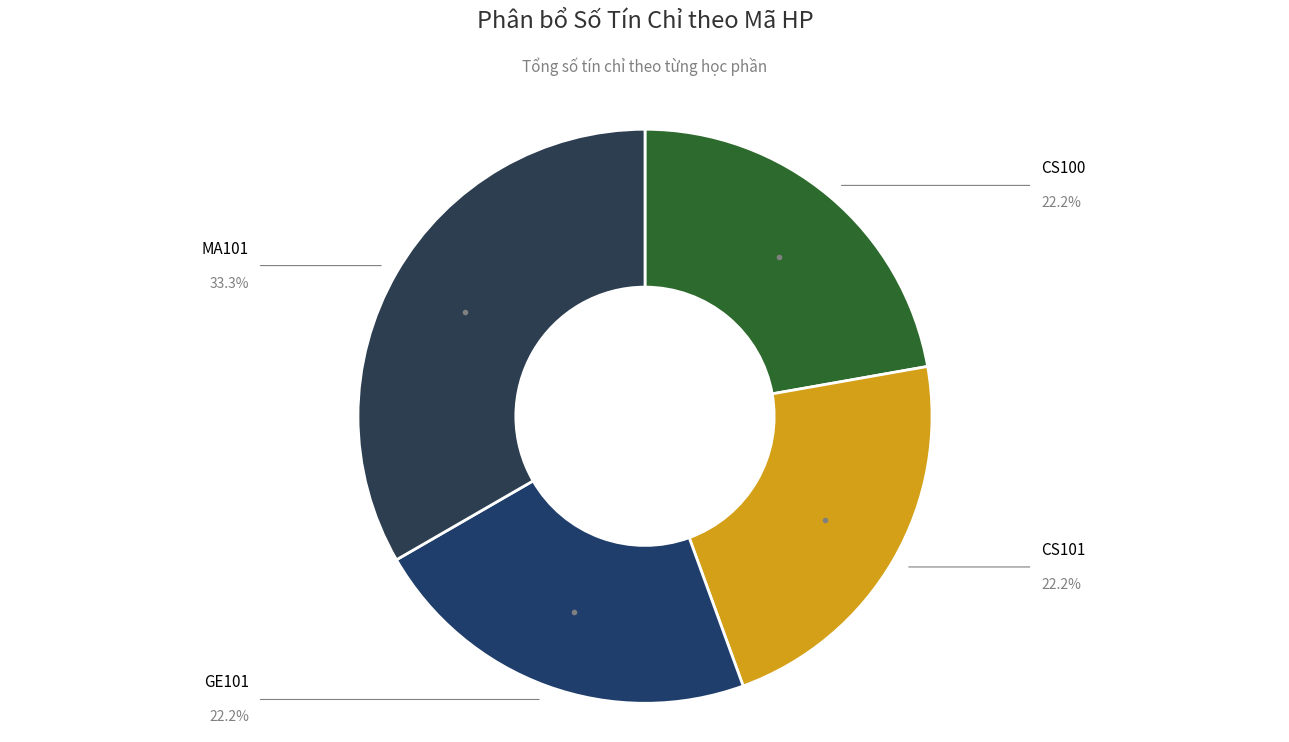

Is the sum of CS101 and CS100 greater than half?

No